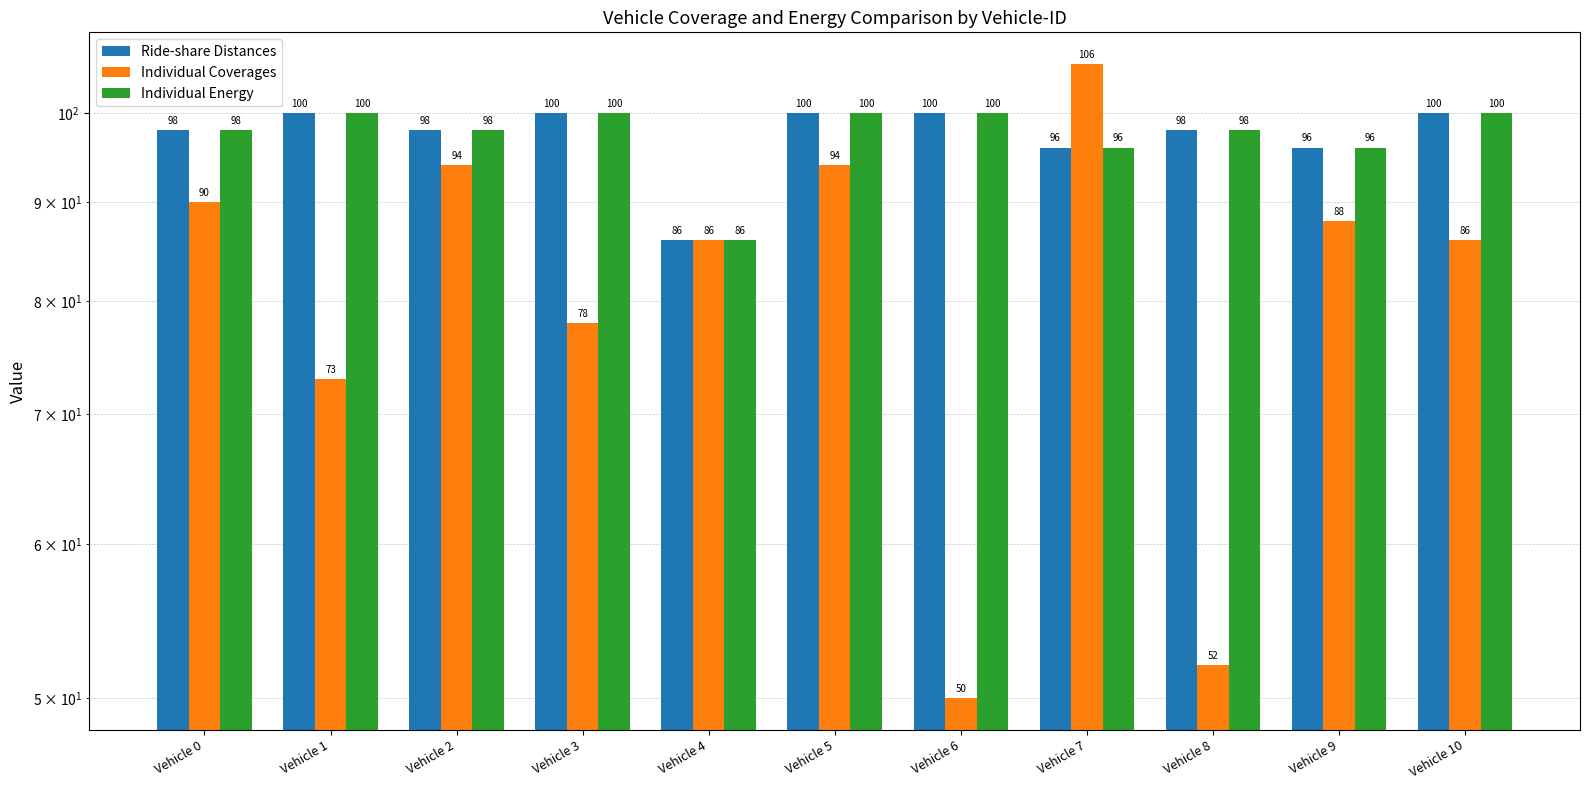

What is the value of the Individual Energy bar at the 5th from the left?

86